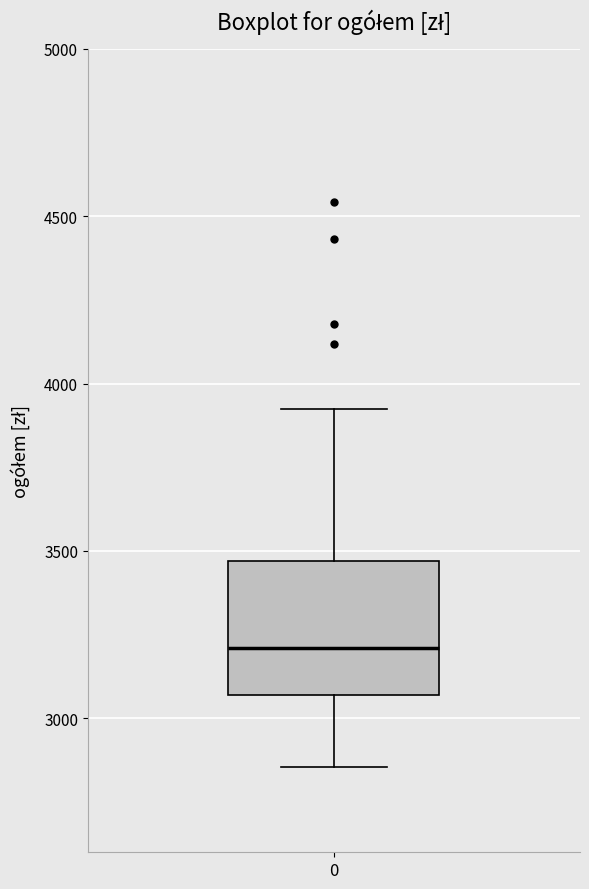

Read this box plot against the y-axis: the position of the median line, the range covered by the box, and the ends of both whiskers. The values are not printed on the chart, so give them approximately, as read against the axis.

median 3200, box 3050 to 3450, whiskers 2850 to 3900